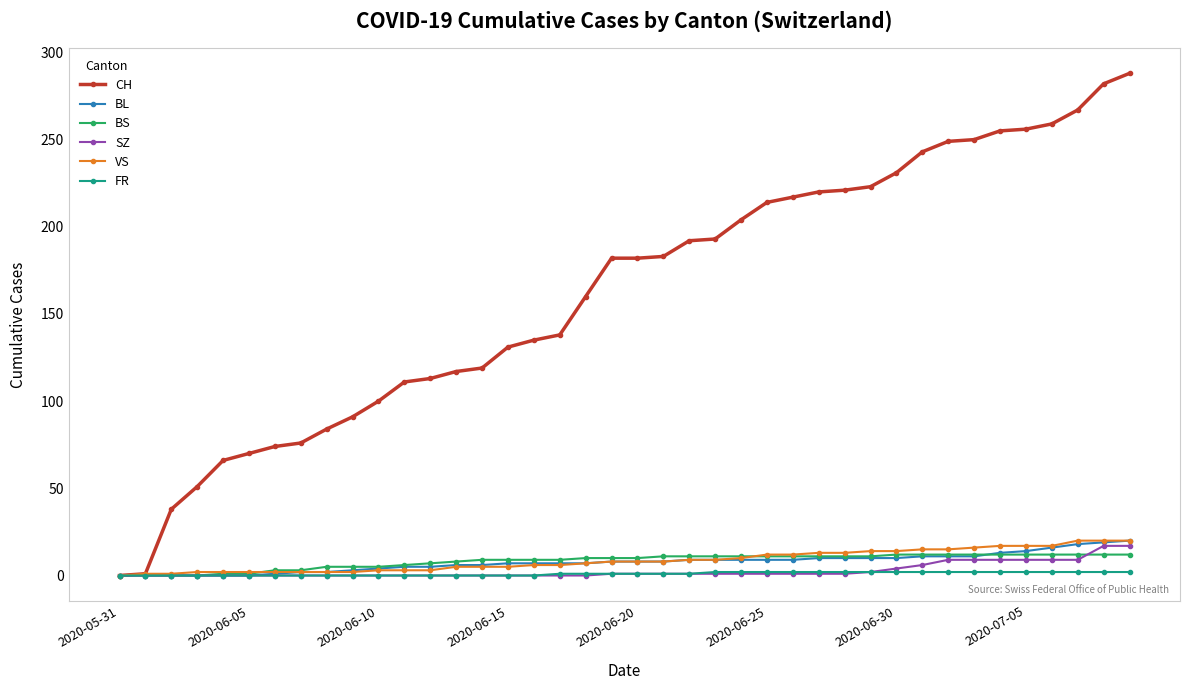

Which series has the widest spread of values?

CH